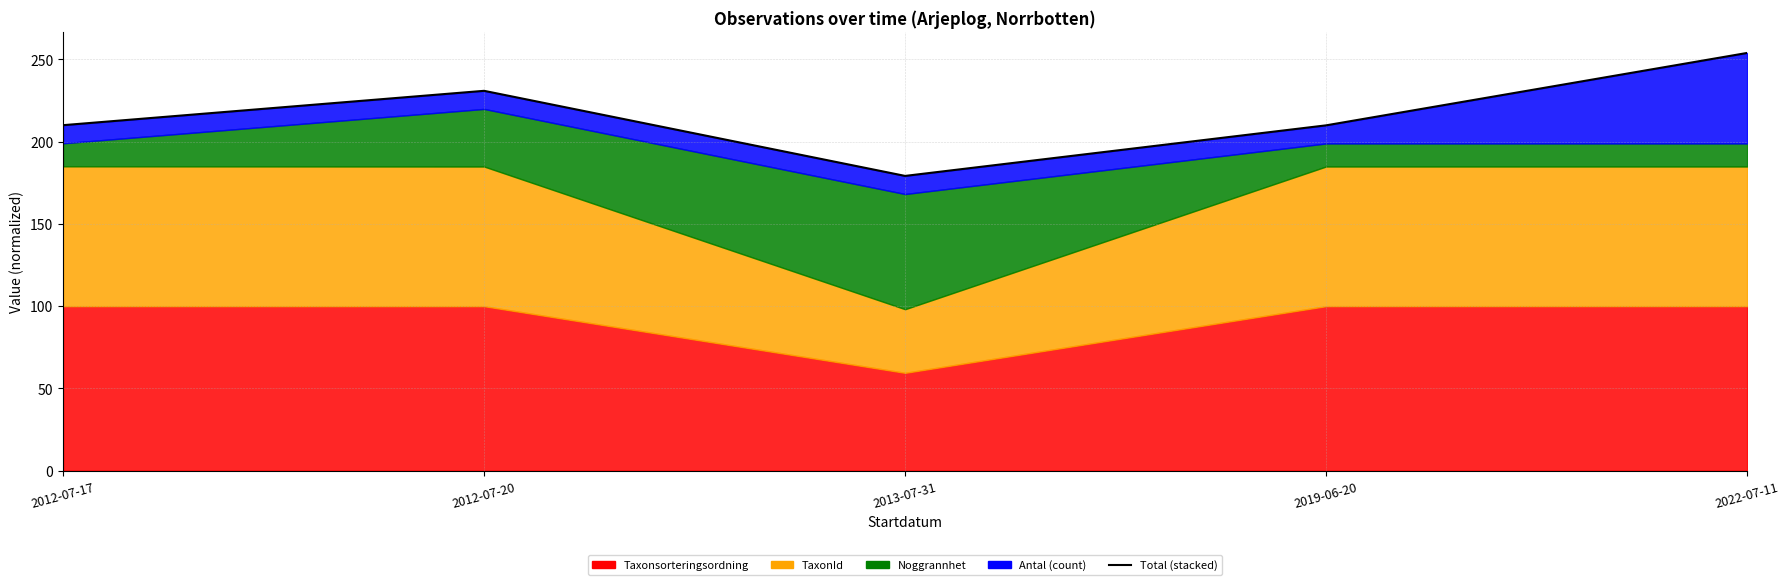

Reading left to right, list all the values displayed in this chart.

210.0	230.9	179.1	209.9	253.9